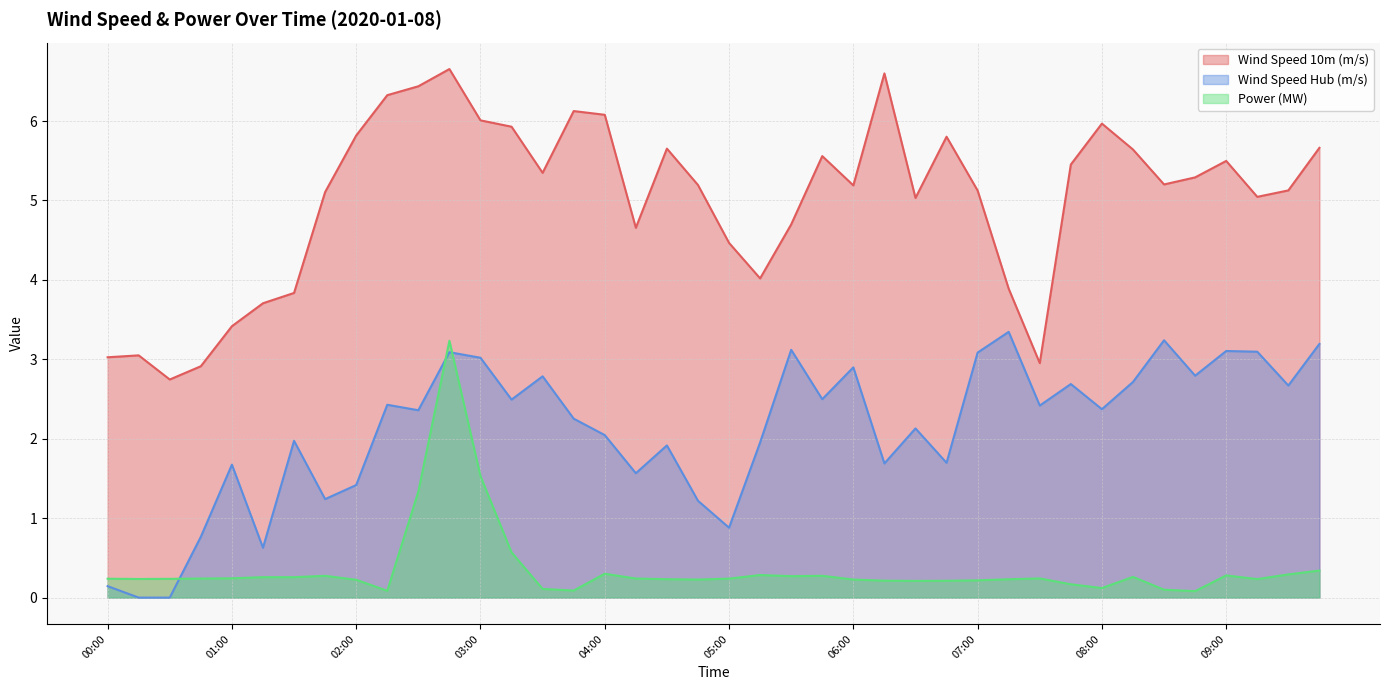

At how many categories does at least one series exceed 6?

7